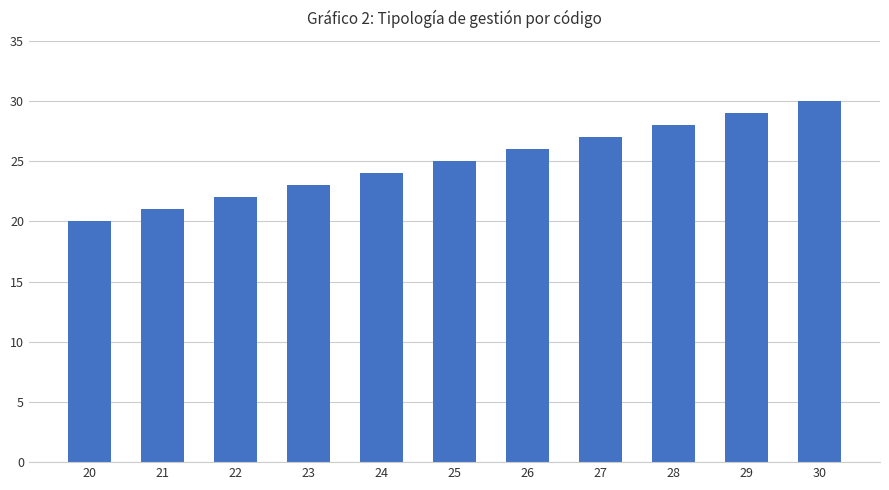

The chart shows a value of 26 at 26. True or false?

True